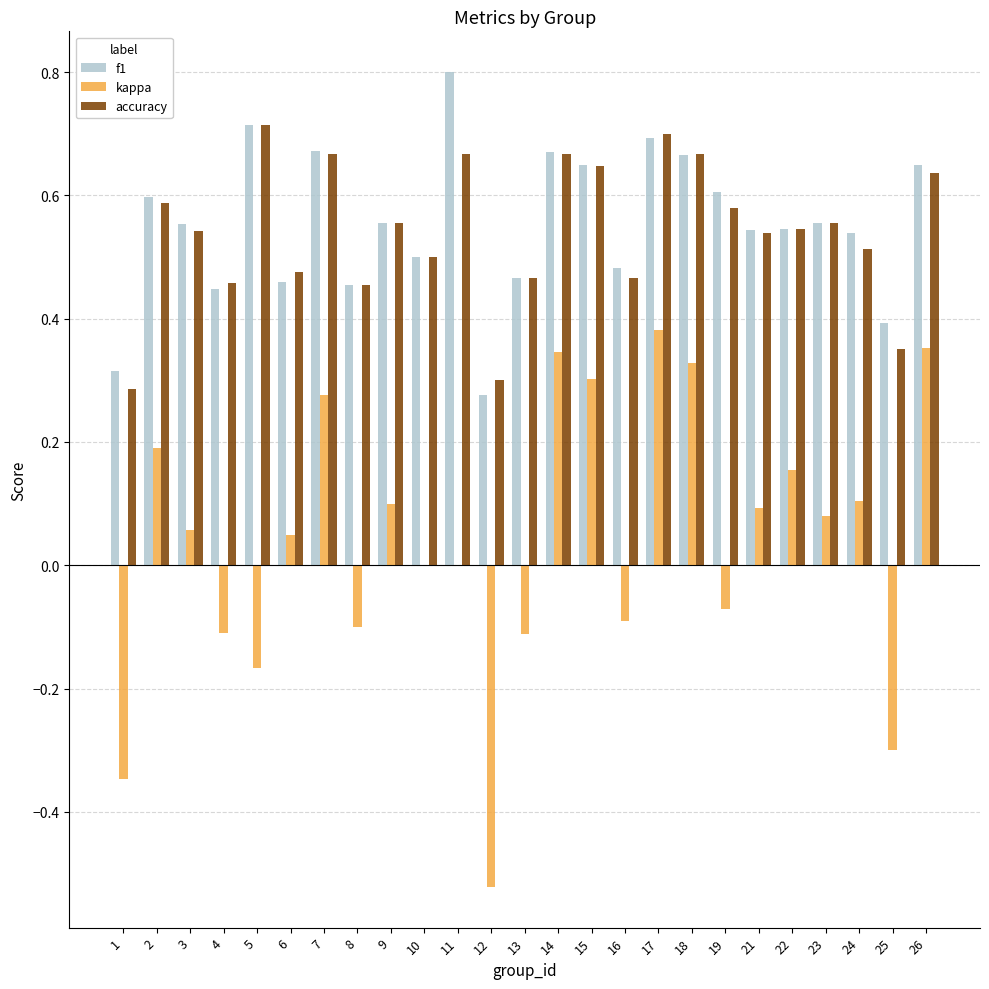

Is it true that kappa equals 0.1 at 18?

False